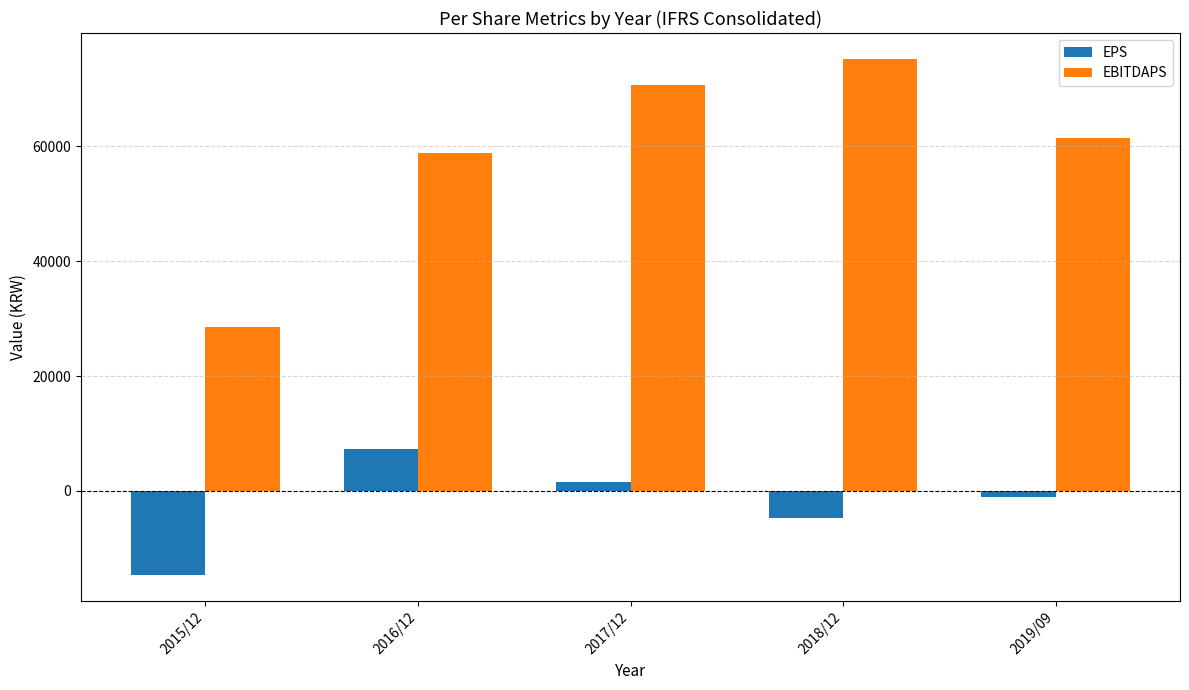

Between 2015/12 and 2018/12, which series saw the biggest shift?

EBITDAPS